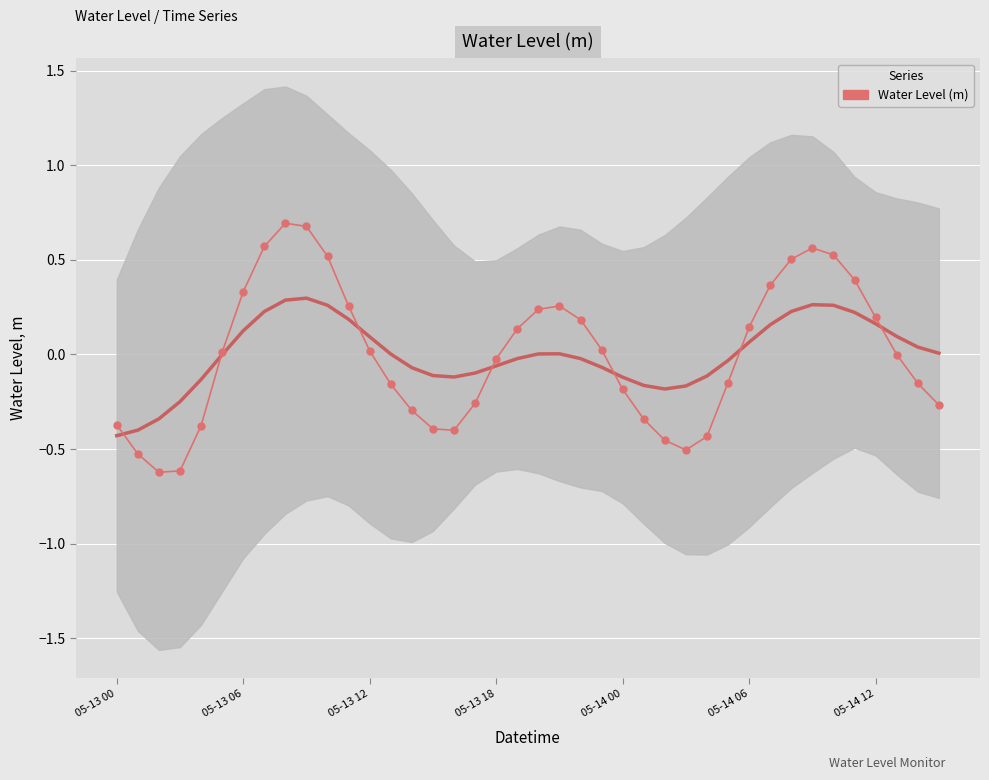

True or false: the data shows -0.4 at 05-13 00.

True